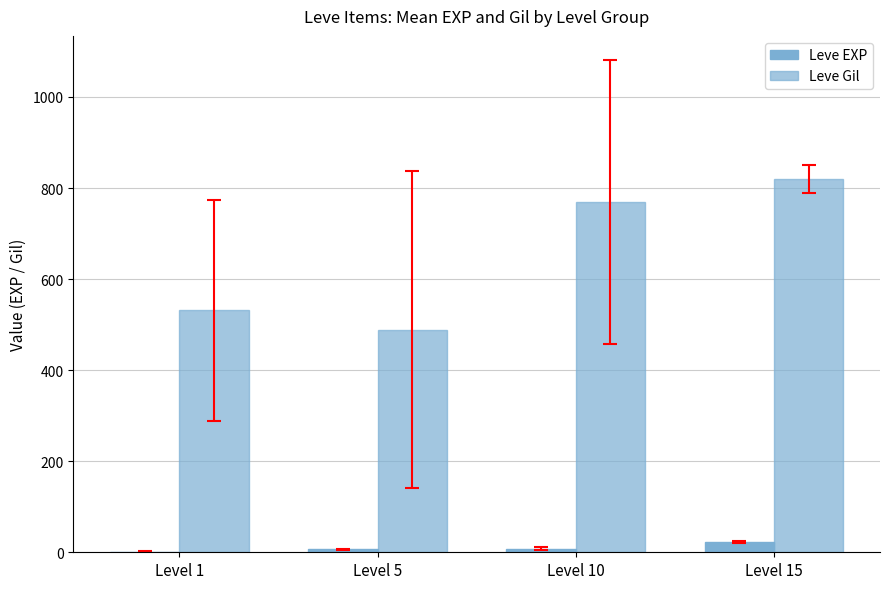

Where does the Leve Gil series first go above 768?

Level 10